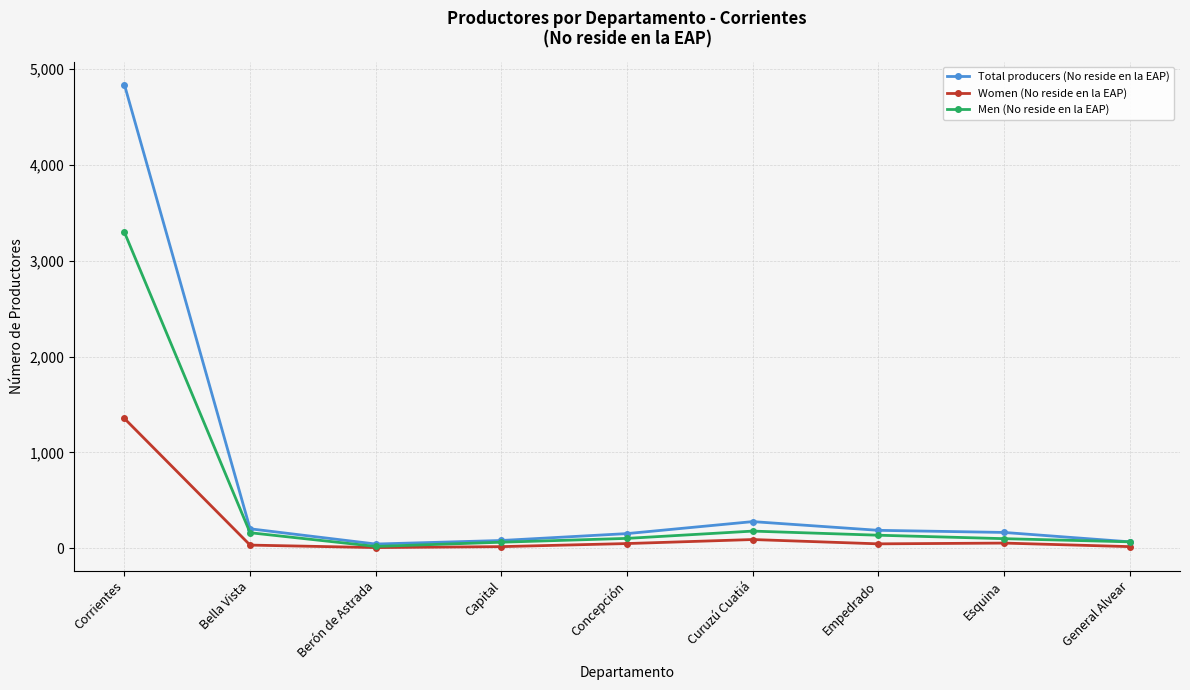

At which label is Women (No reside en la EAP) closest to 680?

Curuzú Cuatiá